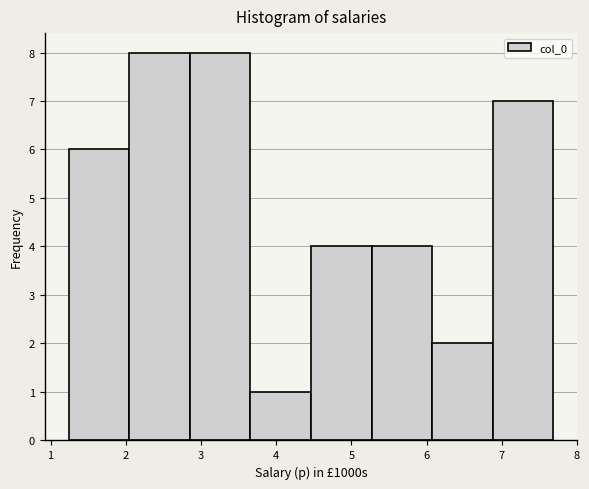

What is the height of the bar covering 2.9 to 3.7 on the x-axis? Neither the bar edges nor the heights are printed on the chart, so give them approximately, as read against the axes.

8